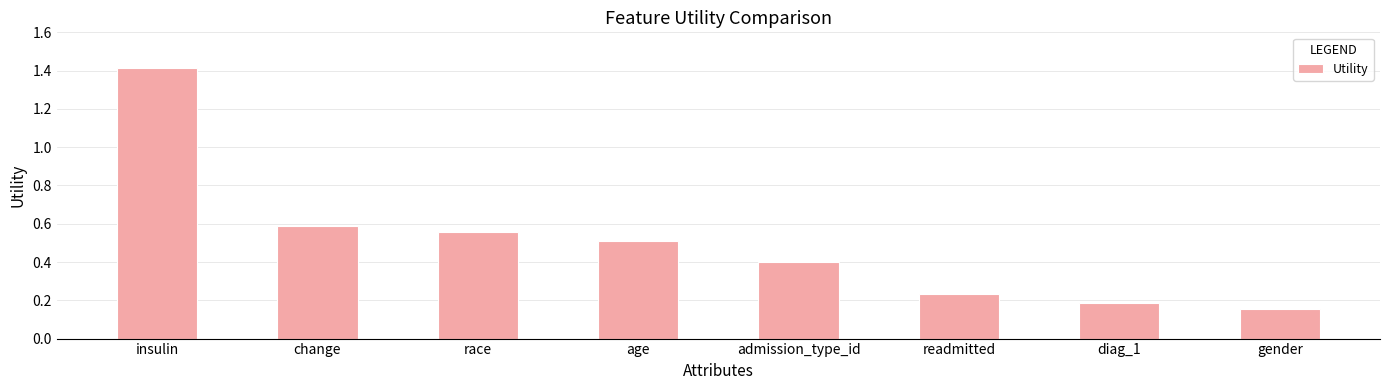

What is the label of the 8th bar from the left?

gender